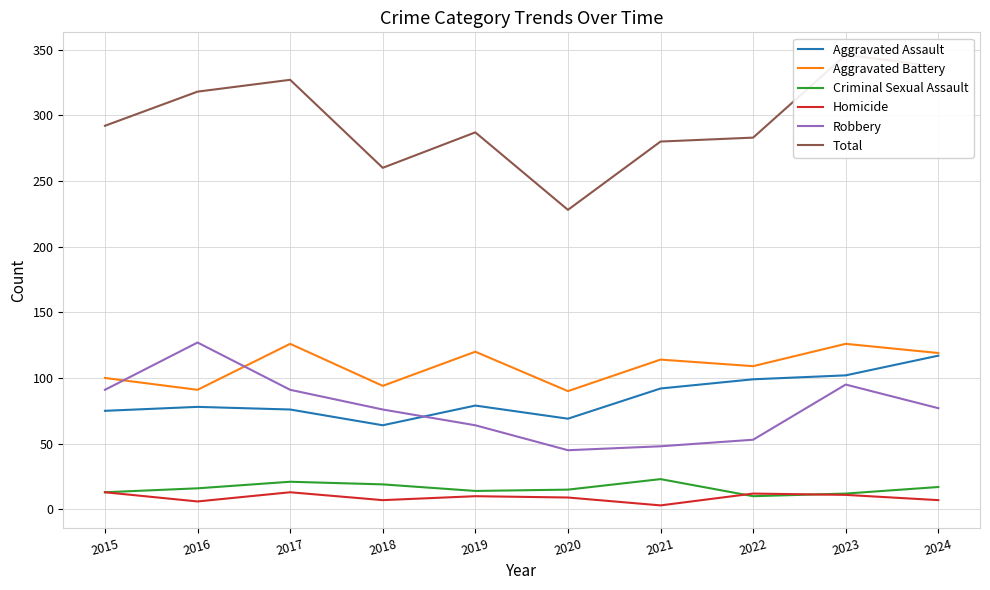

What is the value of the Aggravated Battery point at the 3rd from the left?

126